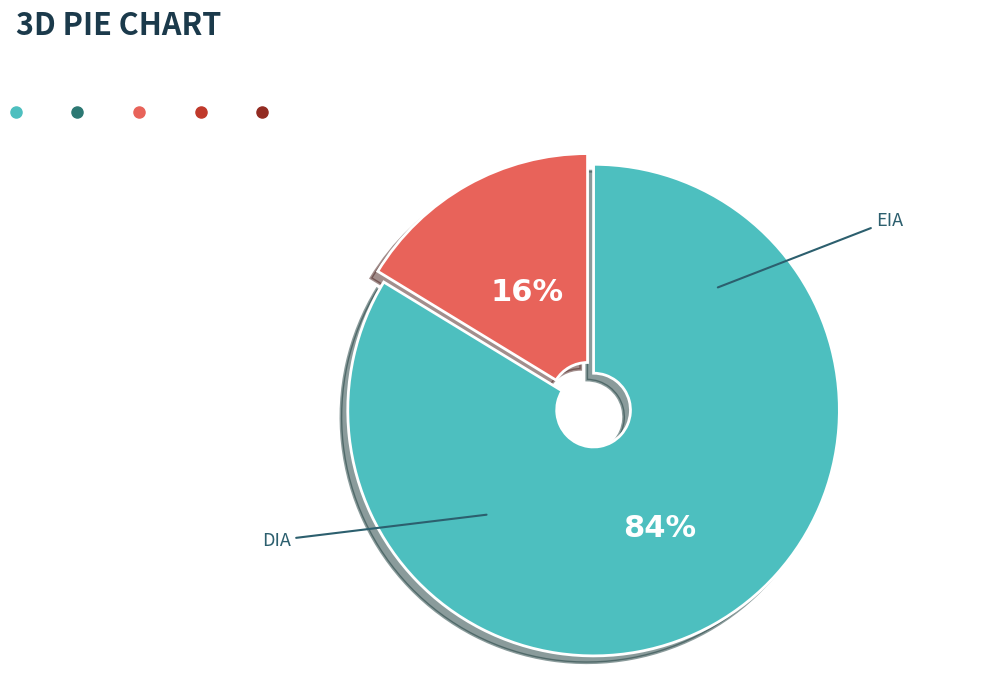

Is there a majority slice in this chart?

Yes